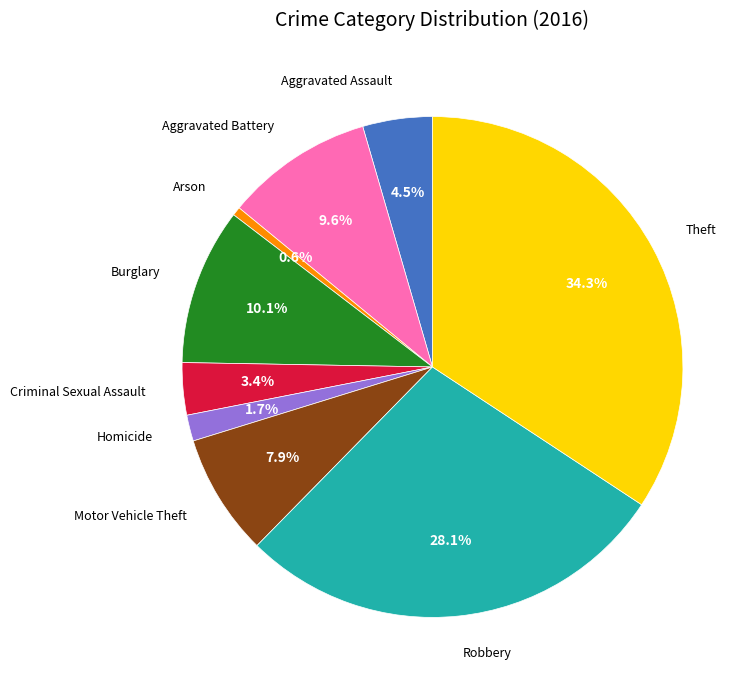

How many slices are in this pie chart?

9